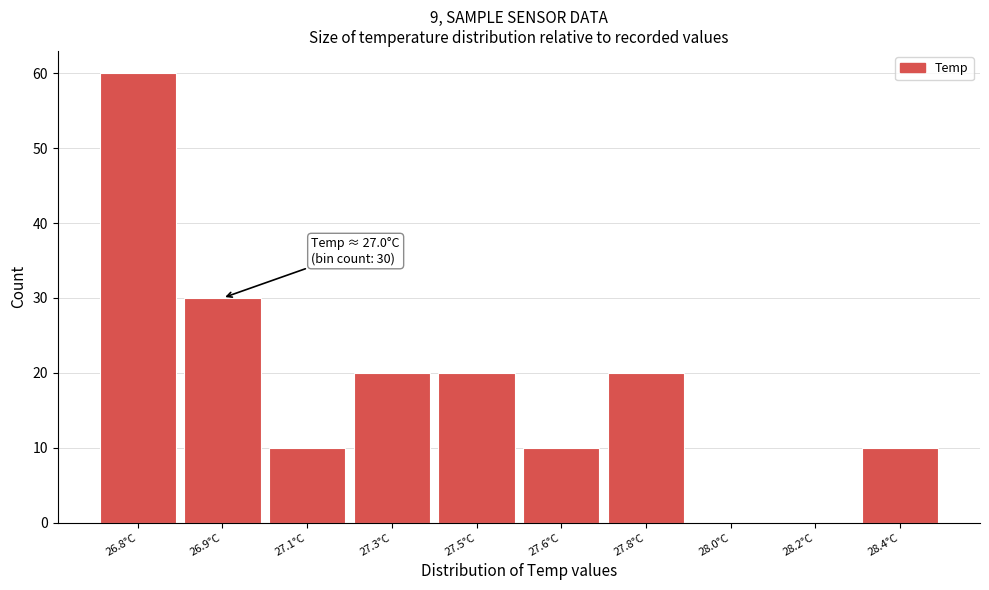

Reading left to right, transcribe all the data shown in this chart.

26.8°C=60	26.9°C=30	27.1°C=10	27.3°C=20	27.5°C=20	27.6°C=10	27.8°C=20	28.0°C=0	28.2°C=0	28.4°C=10